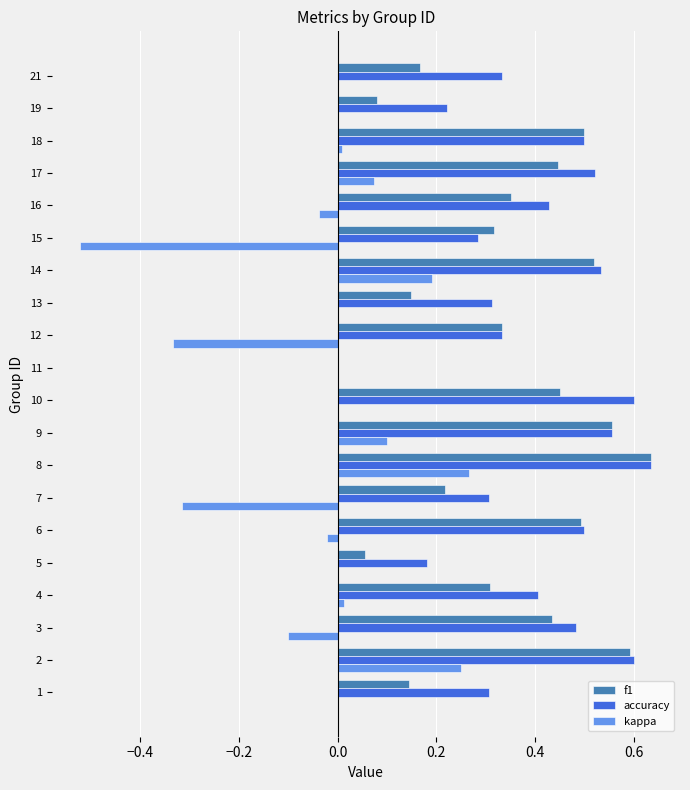

At which label does kappa reach its peak?

8